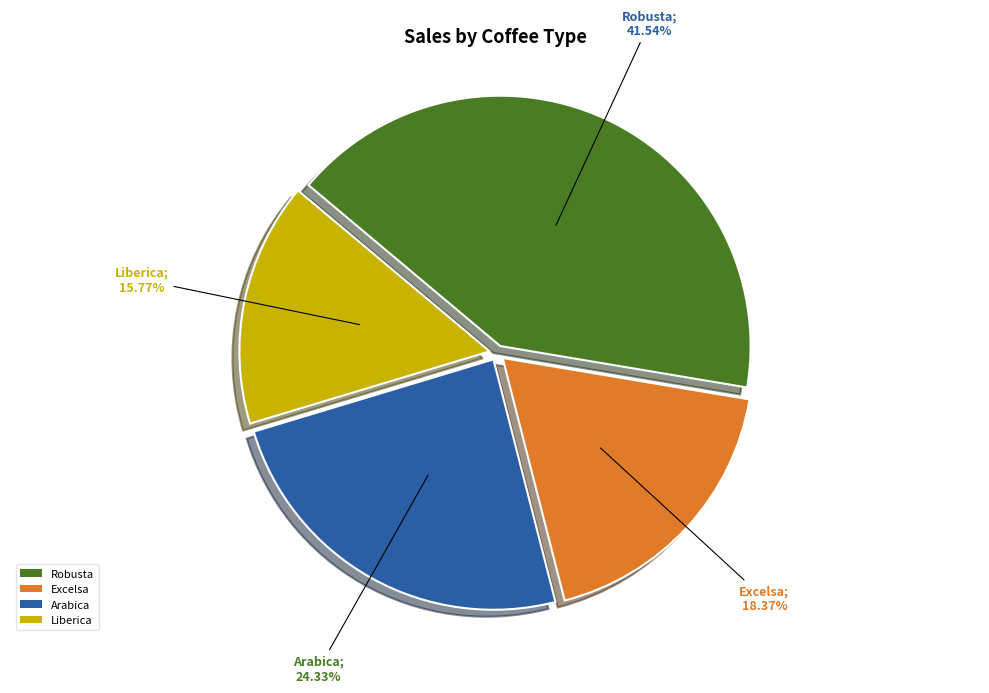

Rank the categories by value from lowest to highest.

Liberica, Excelsa, Arabica, Robusta